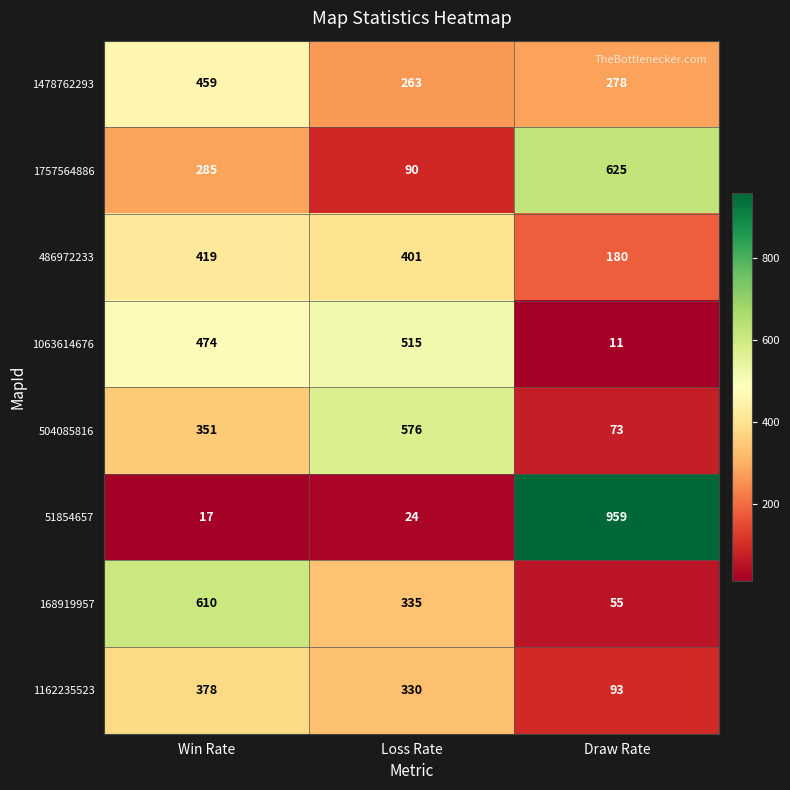

At how many categories does at least one series exceed 70?

3